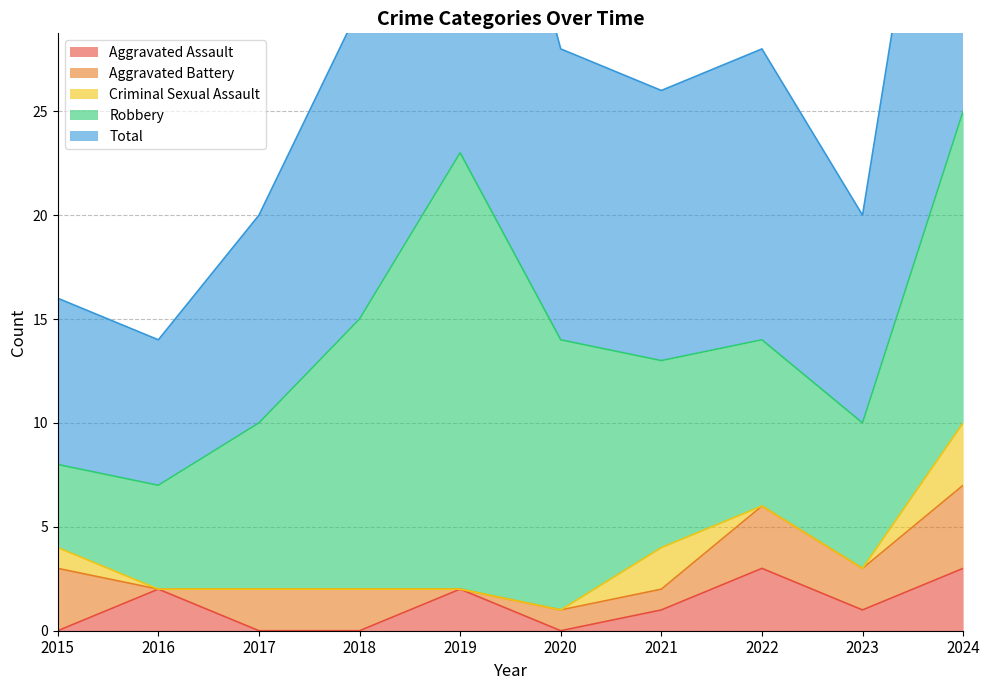

Rank the series by their maximum value, from highest to lowest.

Total, Robbery, Aggravated Battery, Aggravated Assault, Criminal Sexual Assault